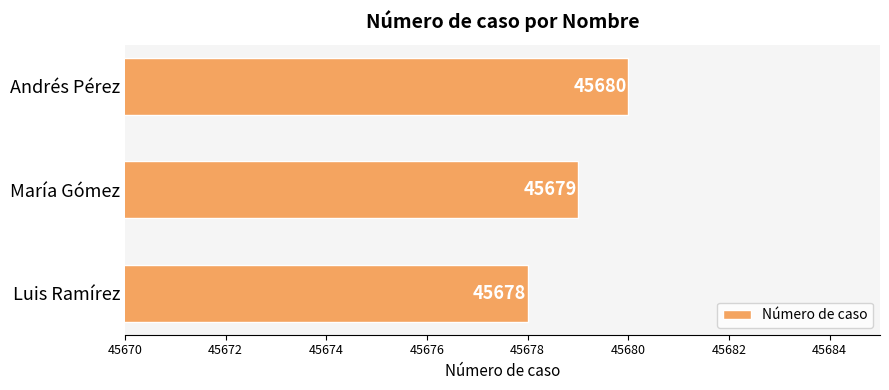

What is the maximum value shown in the chart?

45680